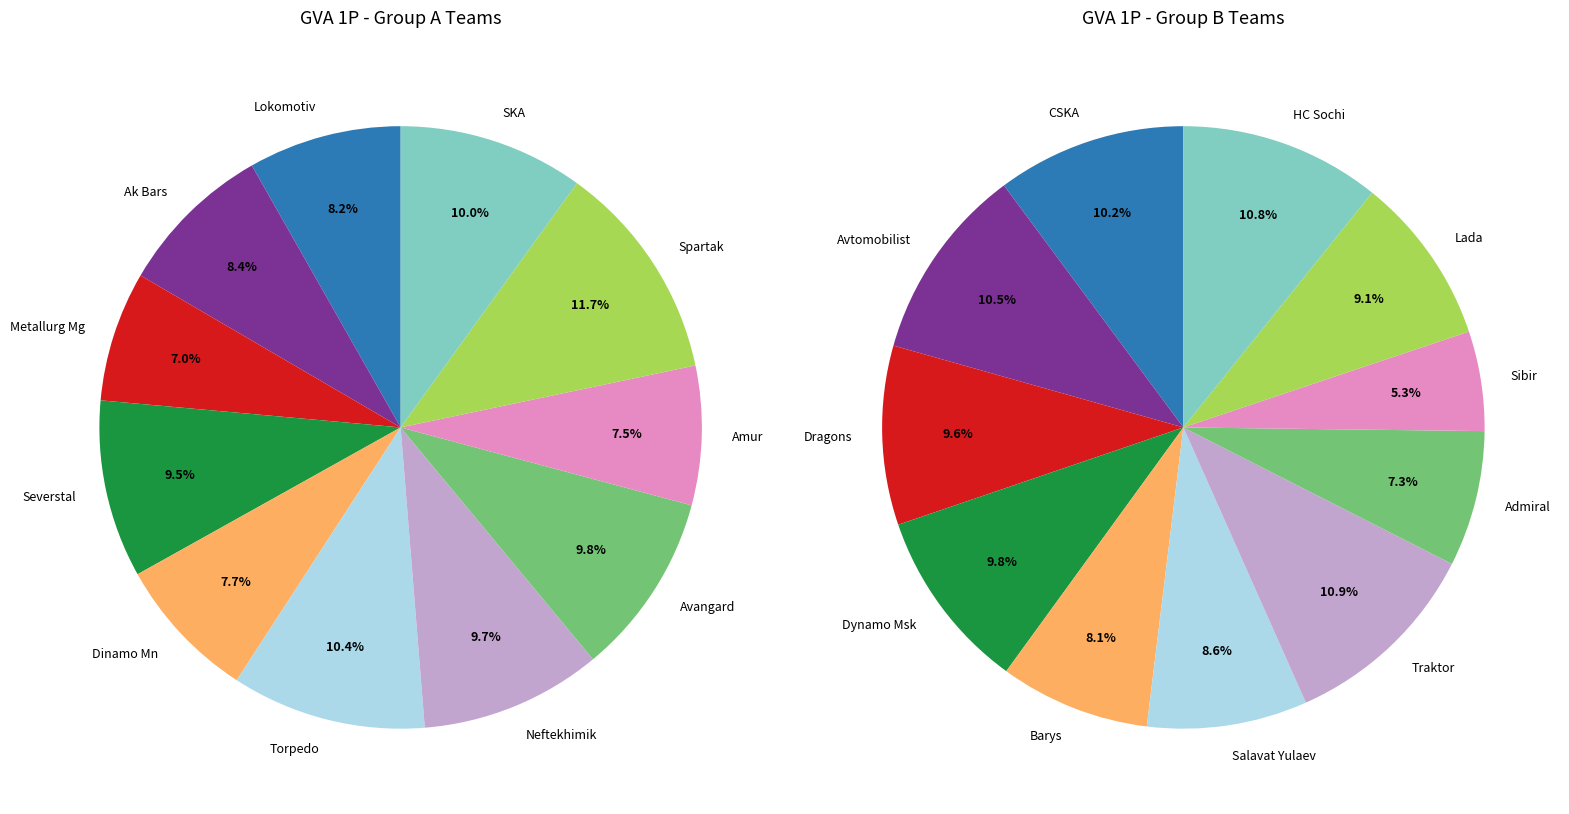

To the nearest percent, what percentage of the pie is 4?

8%